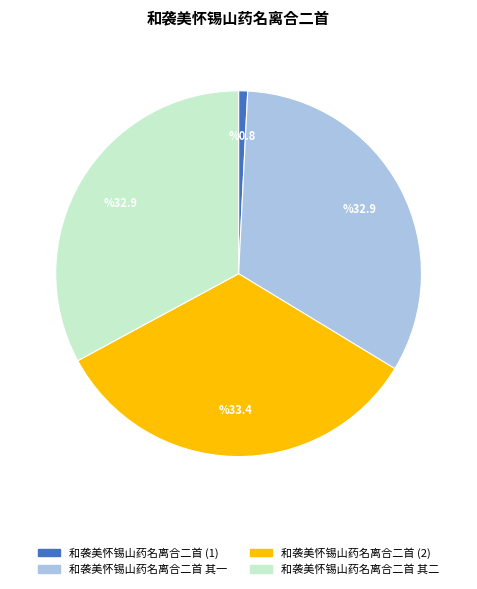

Is it true that 和袭美怀锡山药名离合二首 其一 is 33% of the pie?

True